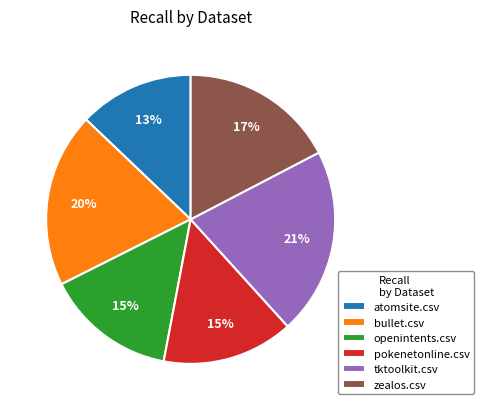

To the nearest percent, what is the difference between the largest and smallest slice percentages?

8%